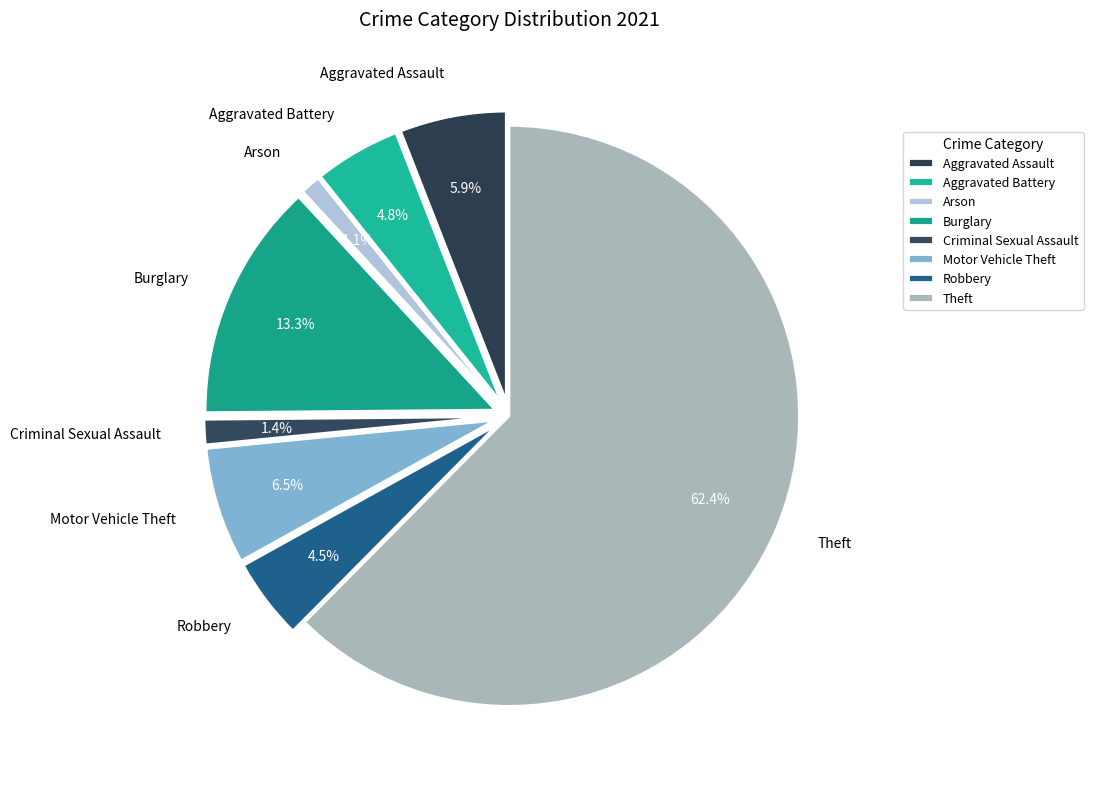

Count the number of slices in the pie.

8